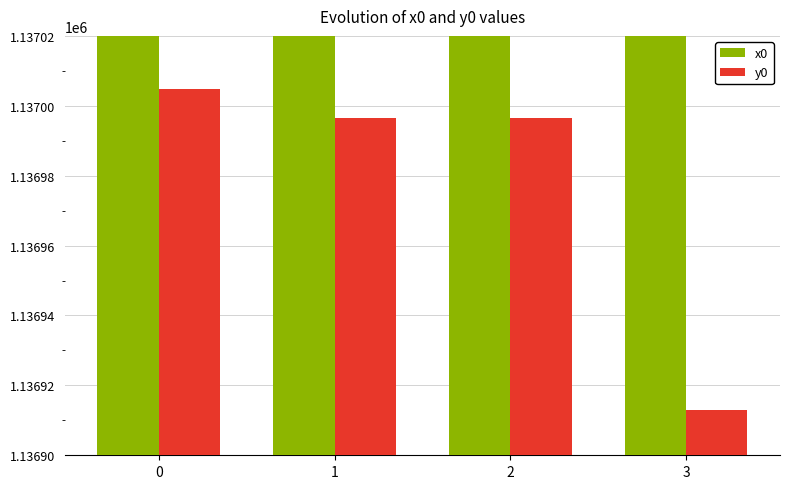

Which series has the largest total across all categories?

x0